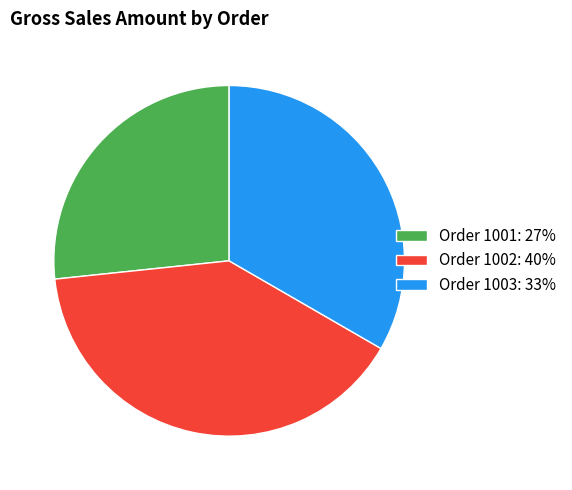

Combined, do Order 1003: 33% and Order 1001: 27% account for over 50%?

Yes